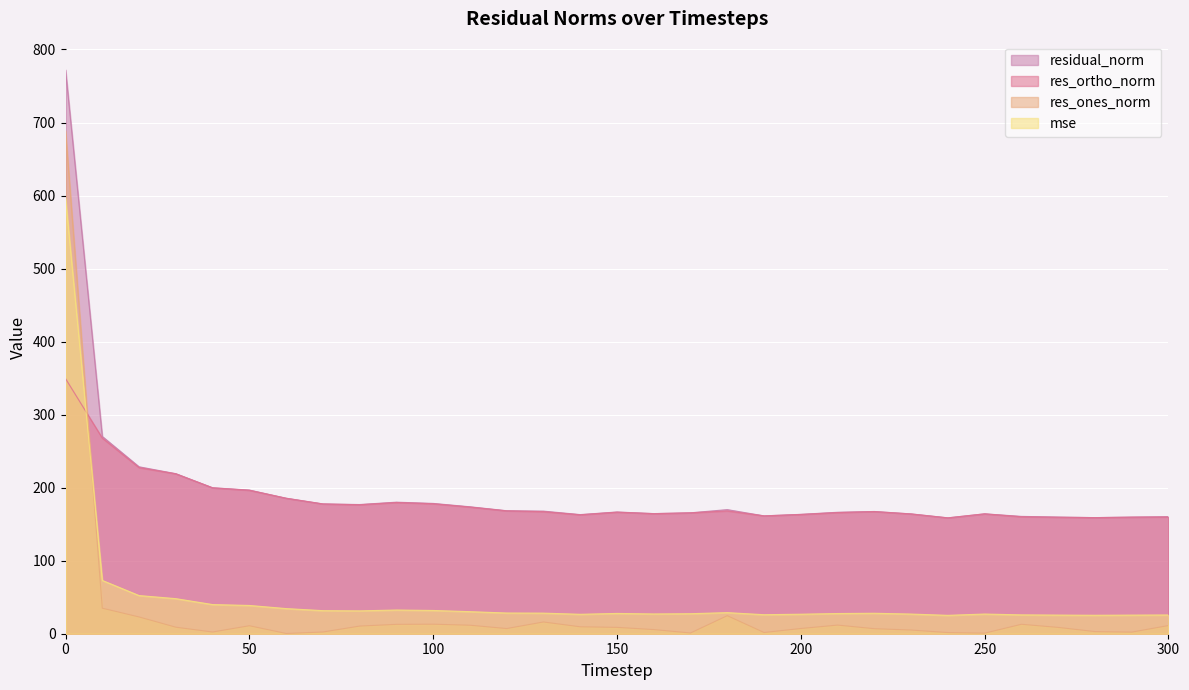

Which series has the widest spread of values?

res_ones_norm